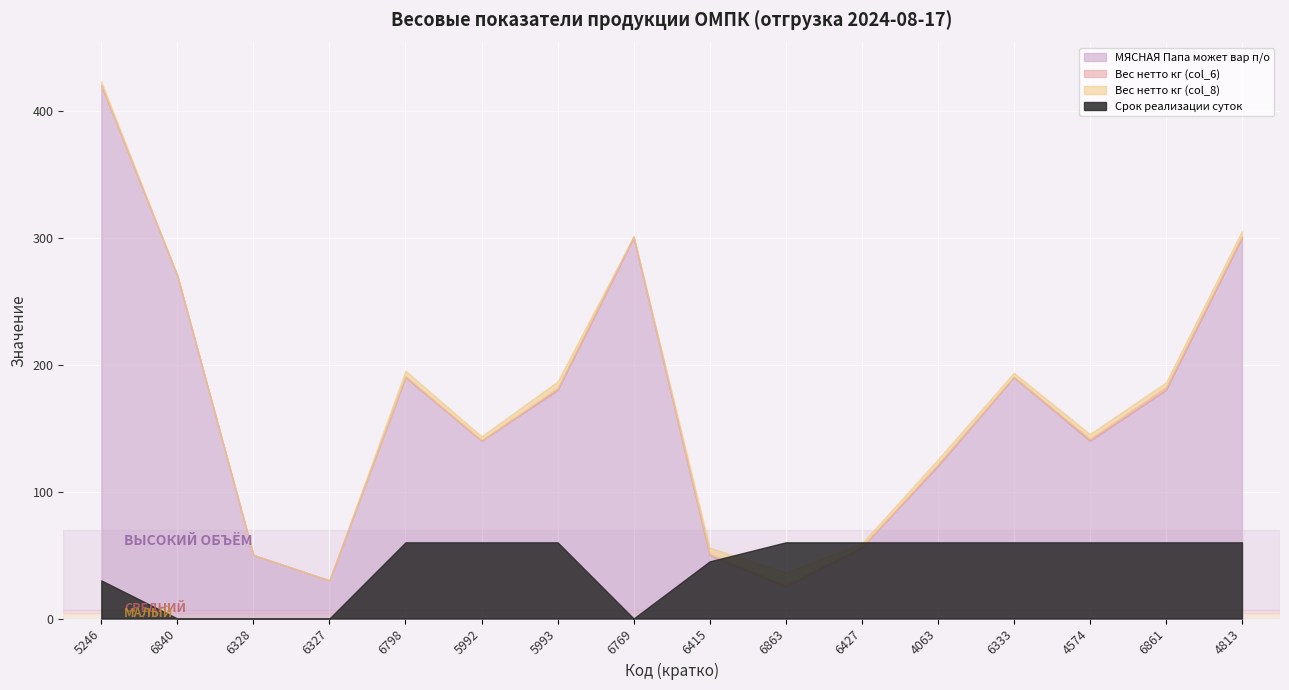

Reading left to right, transcribe all the data shown in this chart.

МЯСНАЯ Папа может вар п/о: 5246=420.0	6840=270.0	6328=50.0	6327=30.0	6798=190.0	5992=140.0	5993=180.0	6769=300.0	6415=50.0	6863=25.0	6427=56.0	4063=120.0	6333=190.0	4574=140.0	6861=180.0	4813=300.0
Вес нетто кг (col_6): 5246=0.0	6840=0.0	6328=0.0	6327=0.0	6798=0.8	5992=0.4	5993=1.4	6769=1.0	6415=0.8	6863=1.3	6427=0.3	4063=1.3	6333=0.4	4574=1.4	6861=2.0	4813=1.4
Вес нетто кг (col_8): 5246=3.0	6840=0.0	6328=0.0	6327=0.0	6798=4.5	5992=3.2	5993=5.4	6769=0.0	6415=5.0	6863=10.1	6427=2.8	4063=4.0	6333=3.2	4574=4.0	6861=4.0	4813=4.0
Срок реализации суток: 5246=30.0	6840=0.0	6328=0.0	6327=0.0	6798=60.0	5992=60.0	5993=60.0	6769=0.0	6415=45.0	6863=60.0	6427=60.0	4063=60.0	6333=60.0	4574=60.0	6861=60.0	4813=60.0